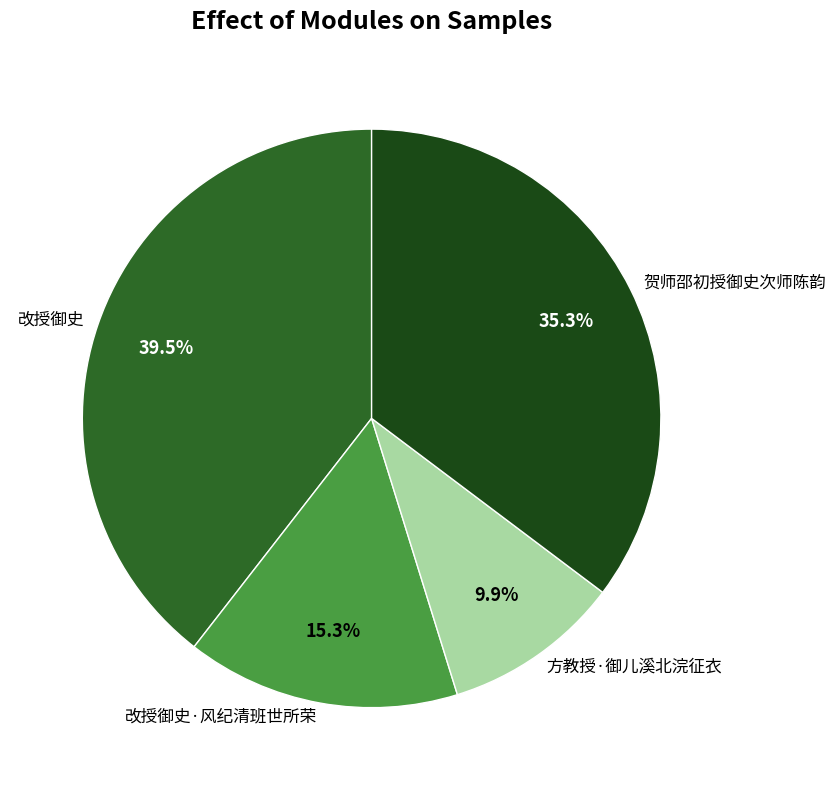

What is the largest slice in the pie chart?

改授御史